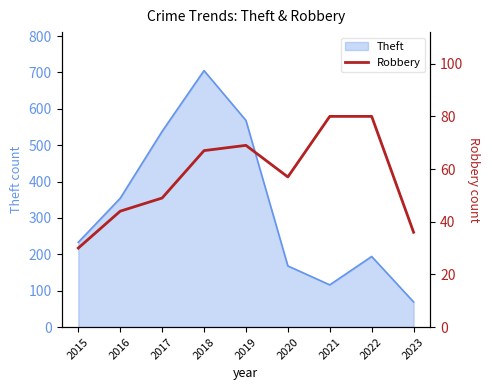

At which label is the value closest to 55?

2020